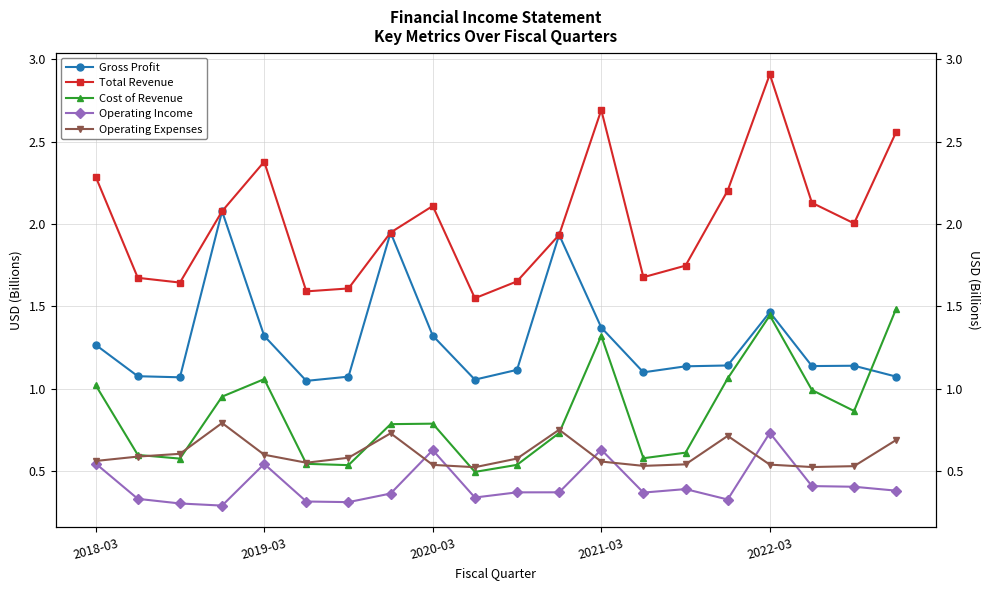

Read the Gross Profit value at 5.

1.0